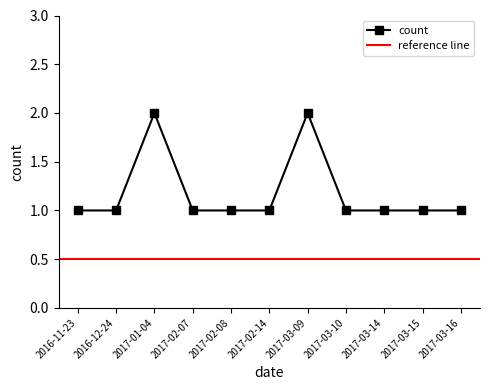

What is the label of the 5th point from the left?

2017-02-08